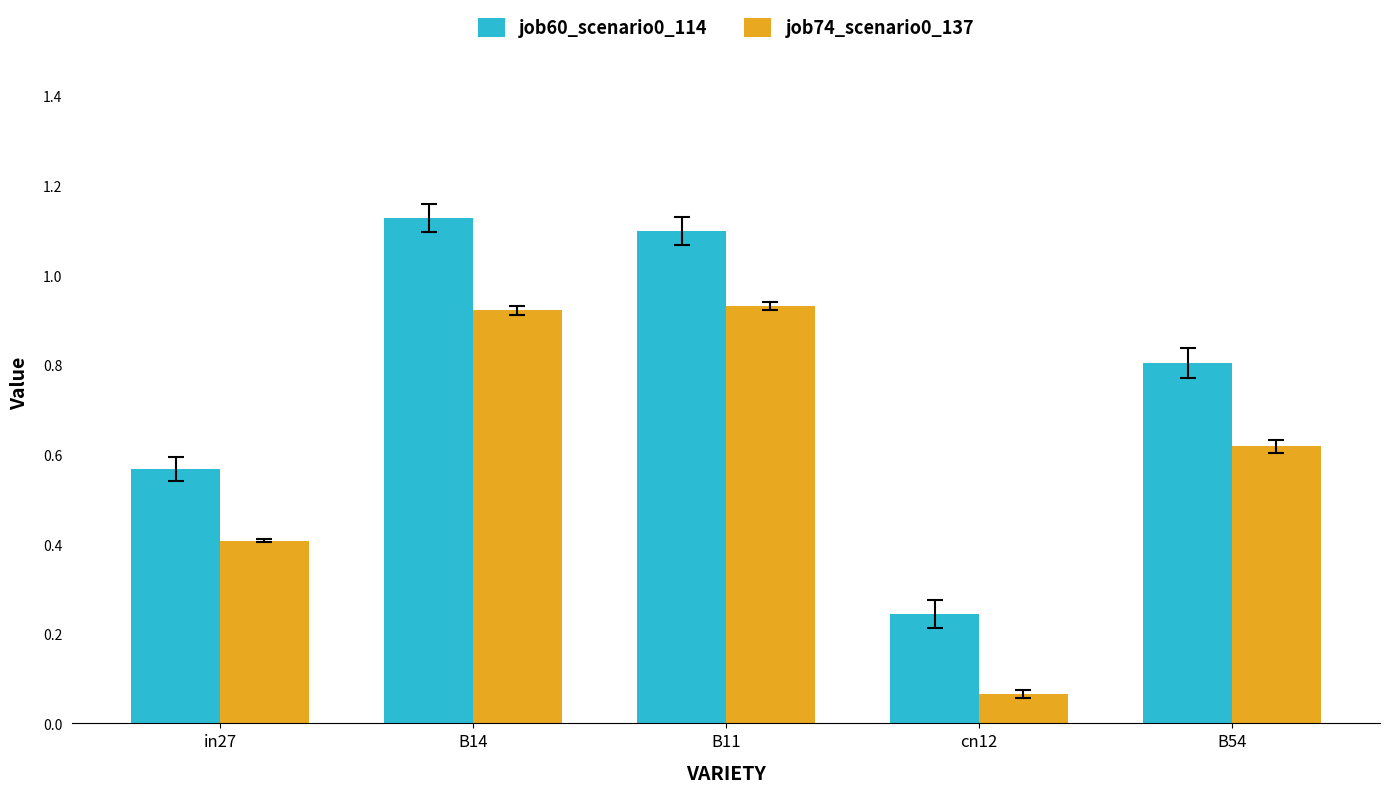

Rank the series by their average value, from highest to lowest.

job60_scenario0_114, job74_scenario0_137